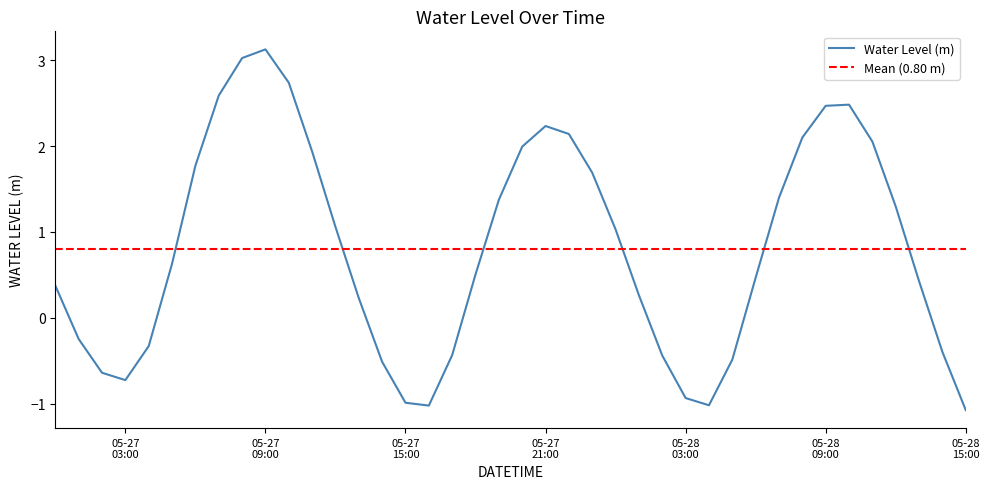

What is the highest value of the Water Level (m) series?

3.1